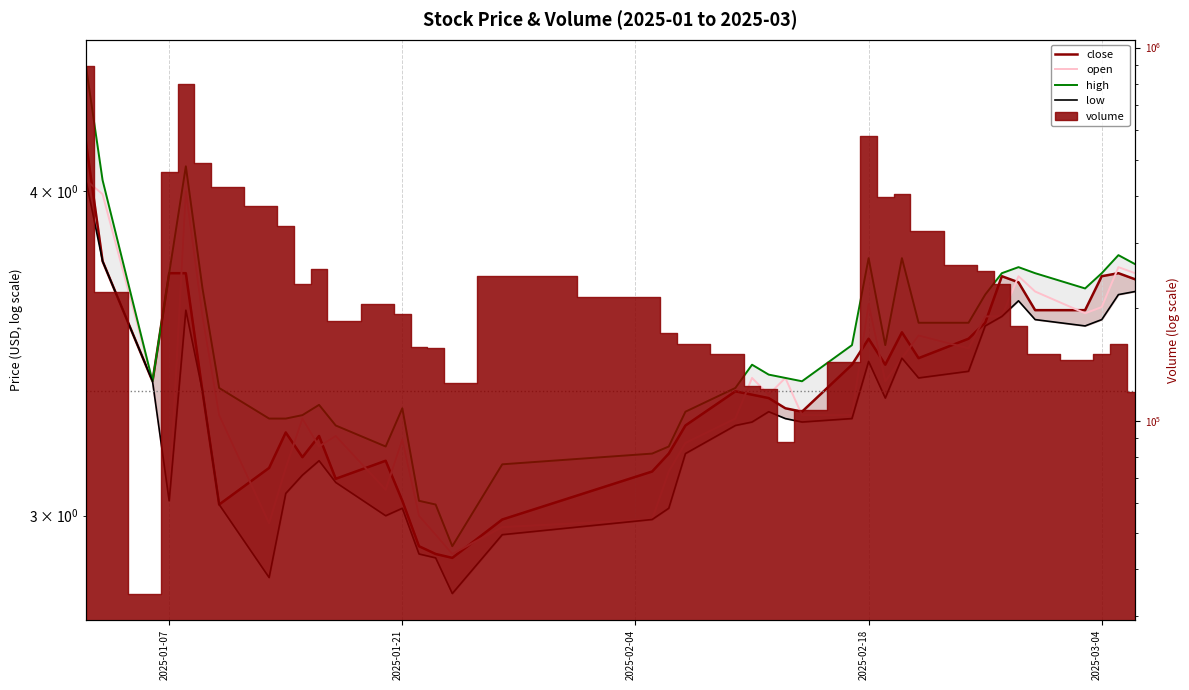

How many data points in low are above 3?

33